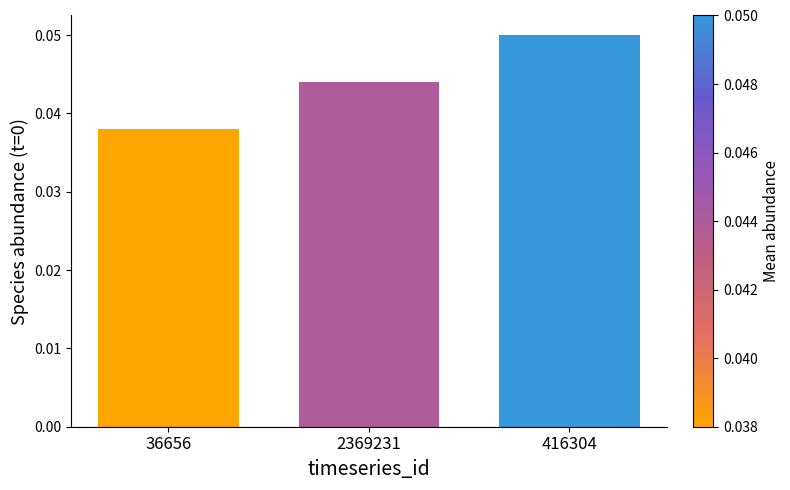

Where is the data nearest to the value 0?

36656